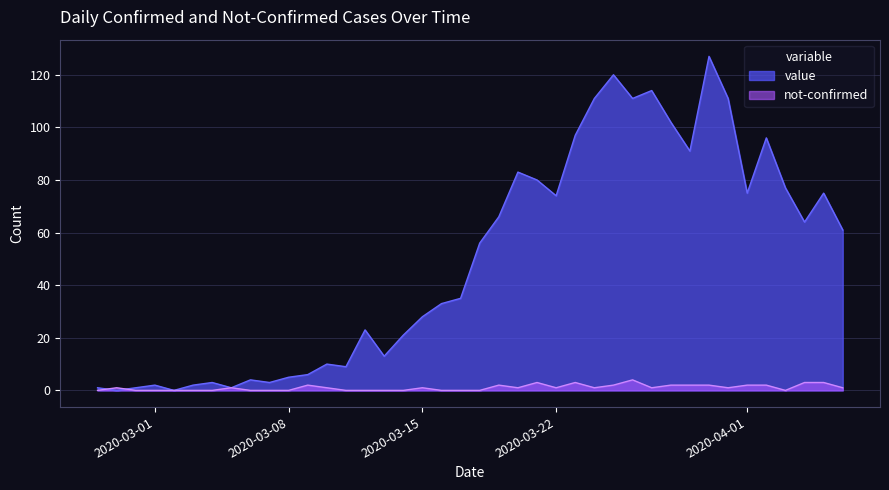

Which series has the largest total across all categories?

value